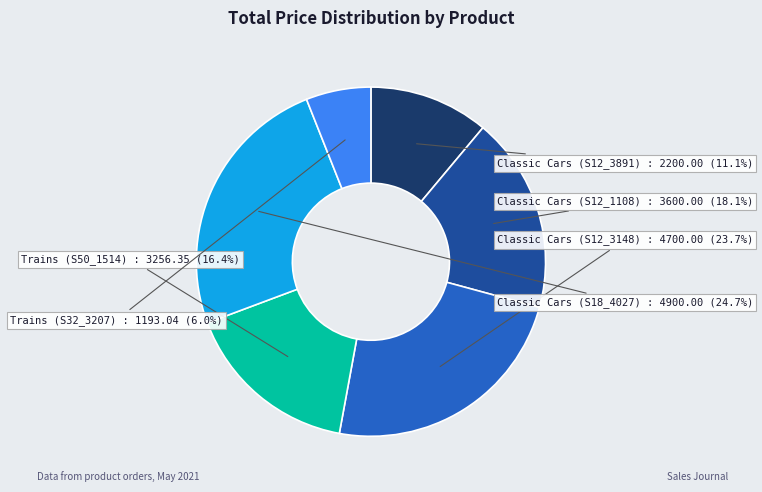

Which category has the smallest portion of the pie?

Trains (S32_3207)